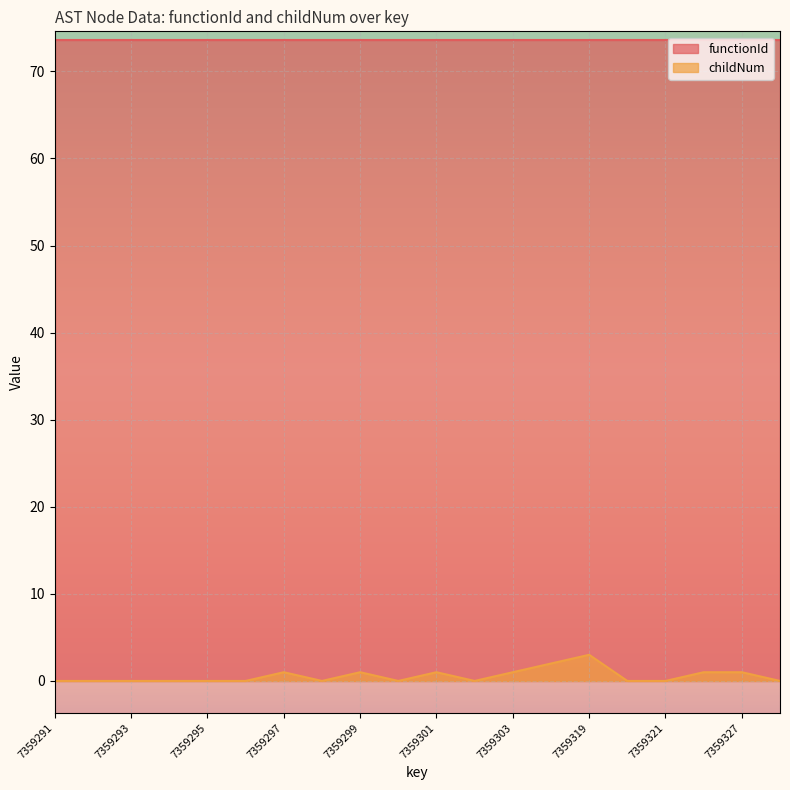

How many interior local peaks (higher than both neighbors) does the data have?

4